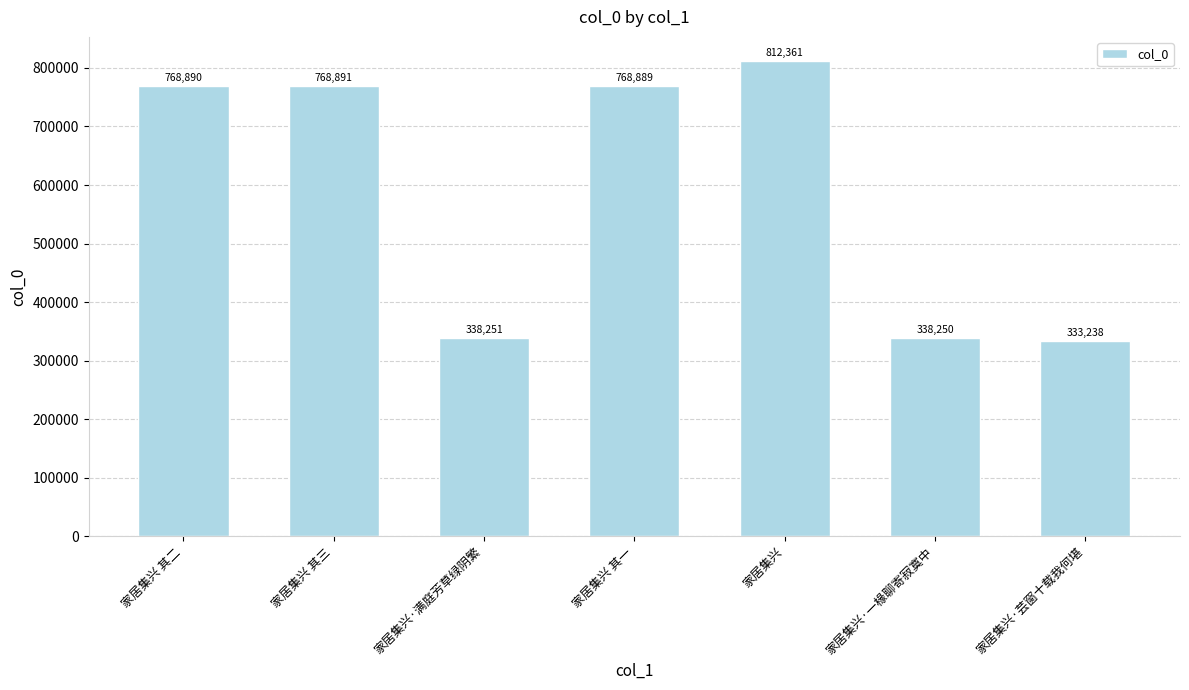

List the labels in order of value, smallest first.

家居集兴·芸窗十载我何堪, 家居集兴·一椽聊寄寂寞中, 家居集兴·满庭芳草绿阴繁, 家居集兴 其一, 家居集兴 其二, 家居集兴 其三, 家居集兴